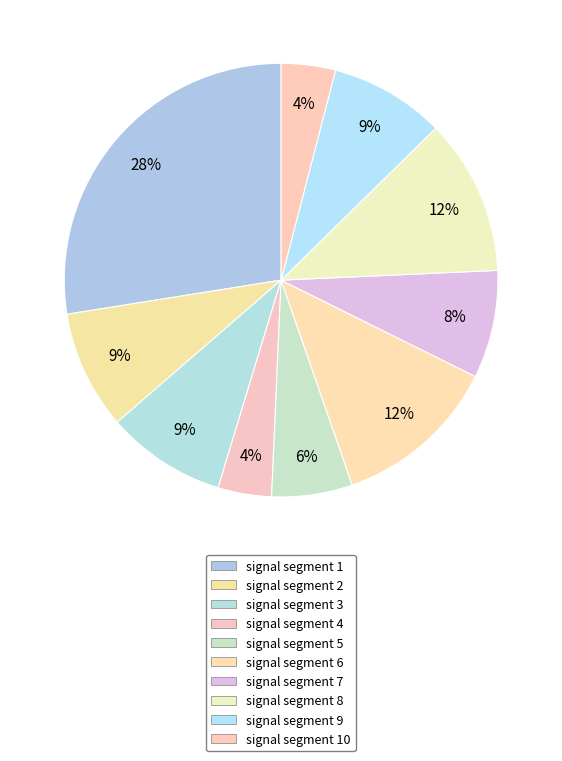

What is the smallest slice in the pie chart?

signal segment 4